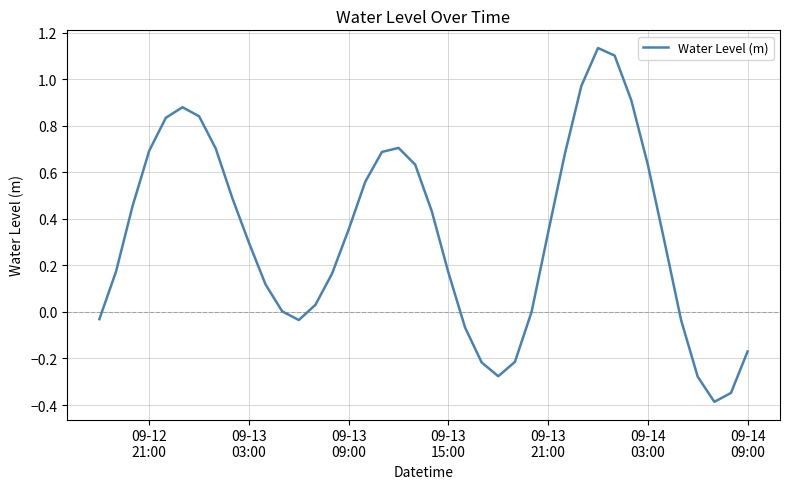

What is the difference between the maximum and minimum values?

1.5